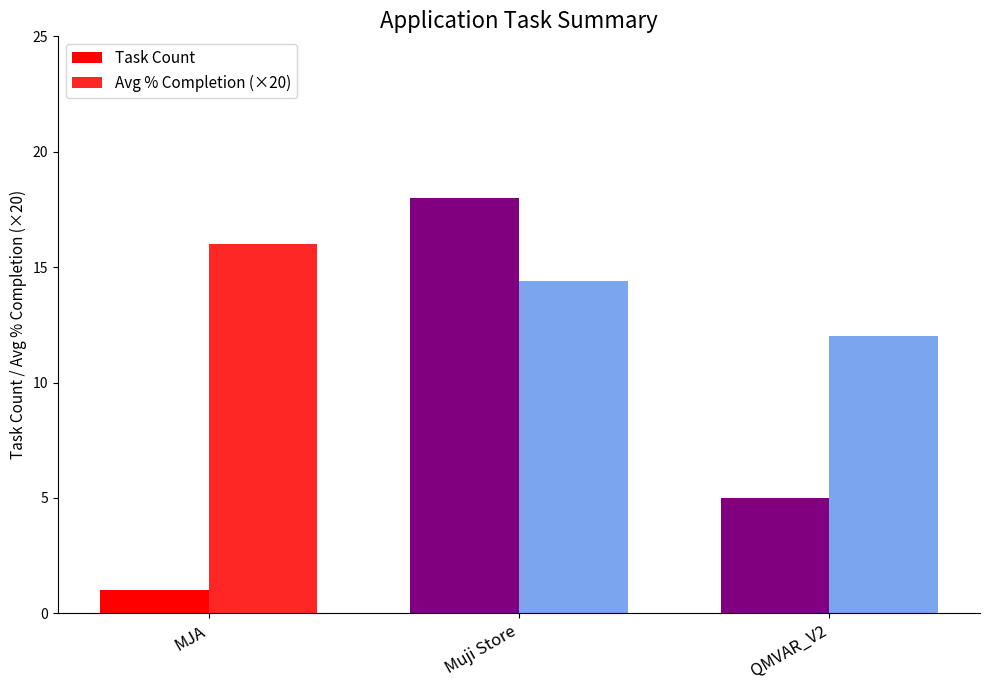

Which series has the largest range (max minus min)?

Task Count